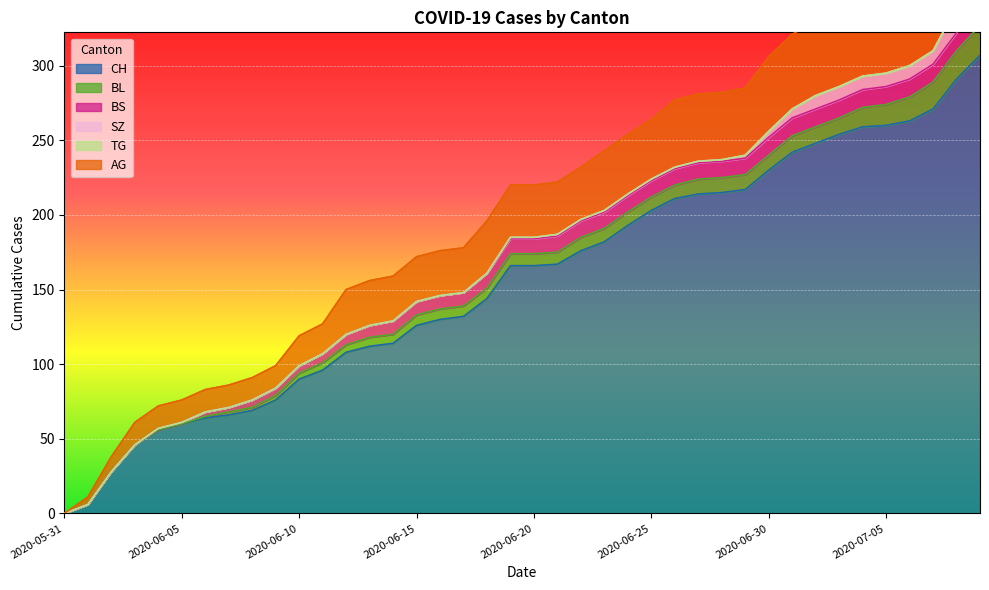

What position from the right is 2020-06-21?

19